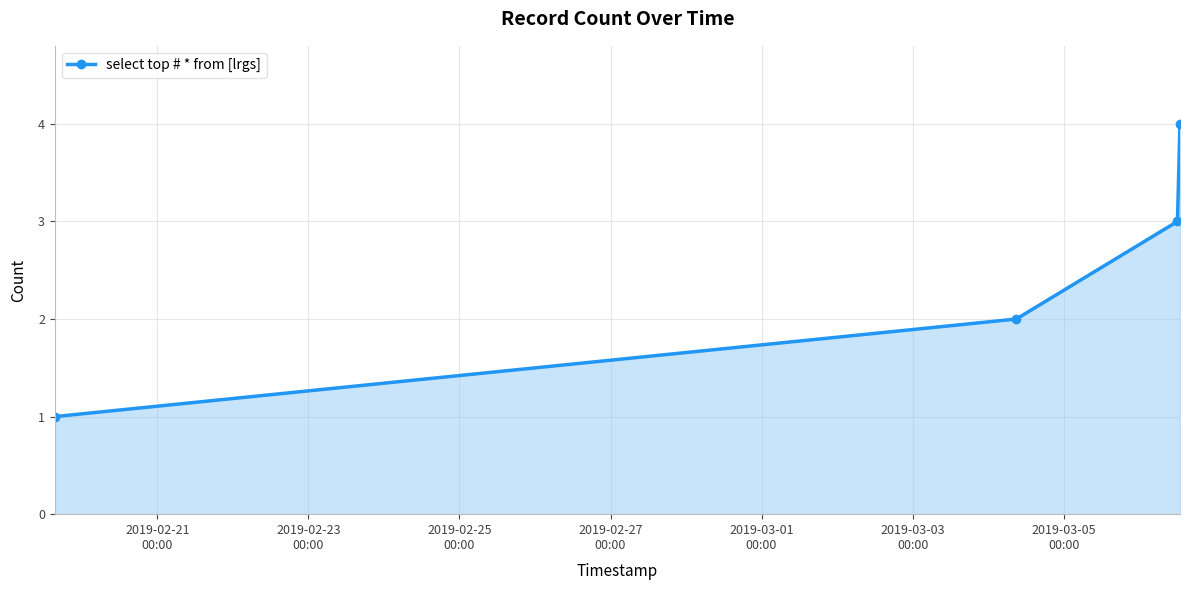

True or false: the data has more than 2 interior local peaks.

False